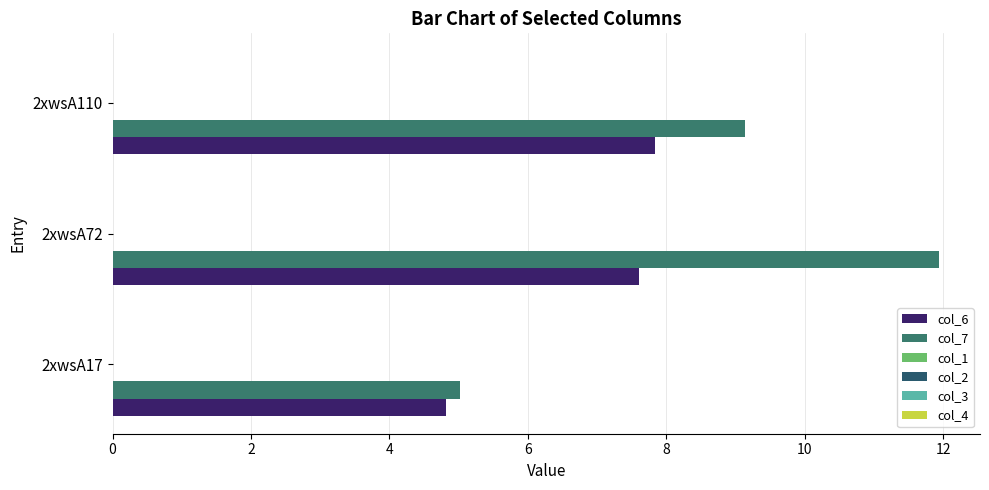

What is the value of the col_2 bar at the 3rd from the left?

0.1